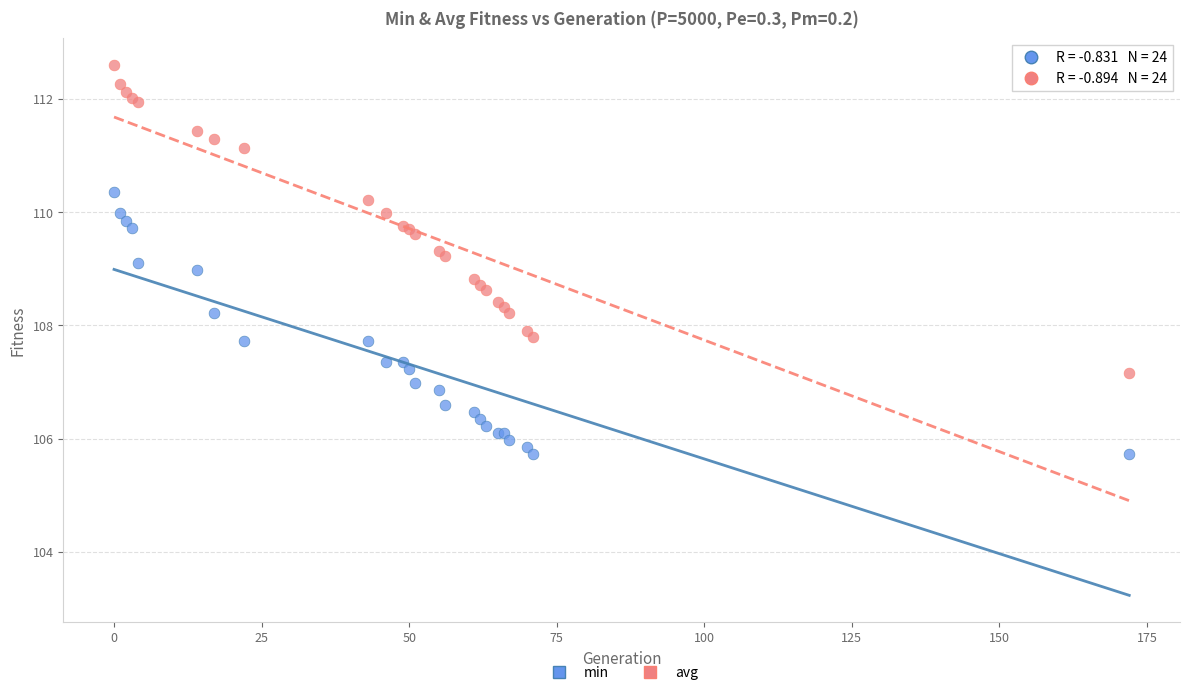

What is the X range (max minus min) for the scatter plot?

172.0